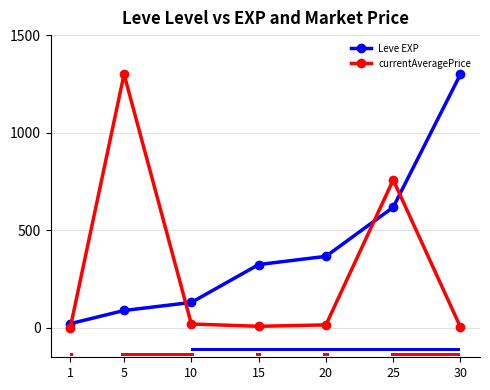

What value does the currentAveragePrice series have at 30?

4.3